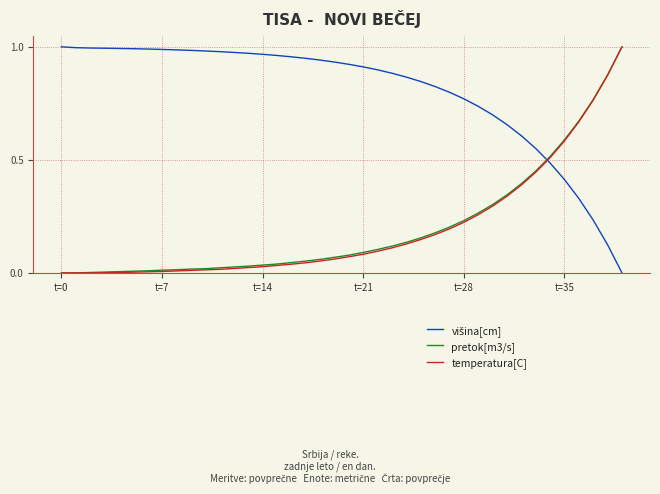

What is the difference between the maximum and minimum values in the višina[cm] series?

1.0